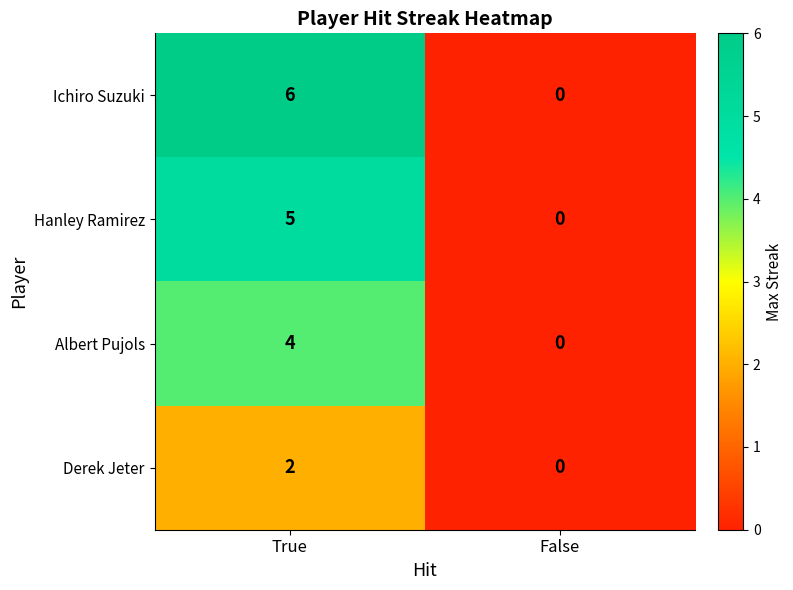

Rank the series by their maximum value, from lowest to highest.

Derek Jeter, Albert Pujols, Hanley Ramirez, Ichiro Suzuki